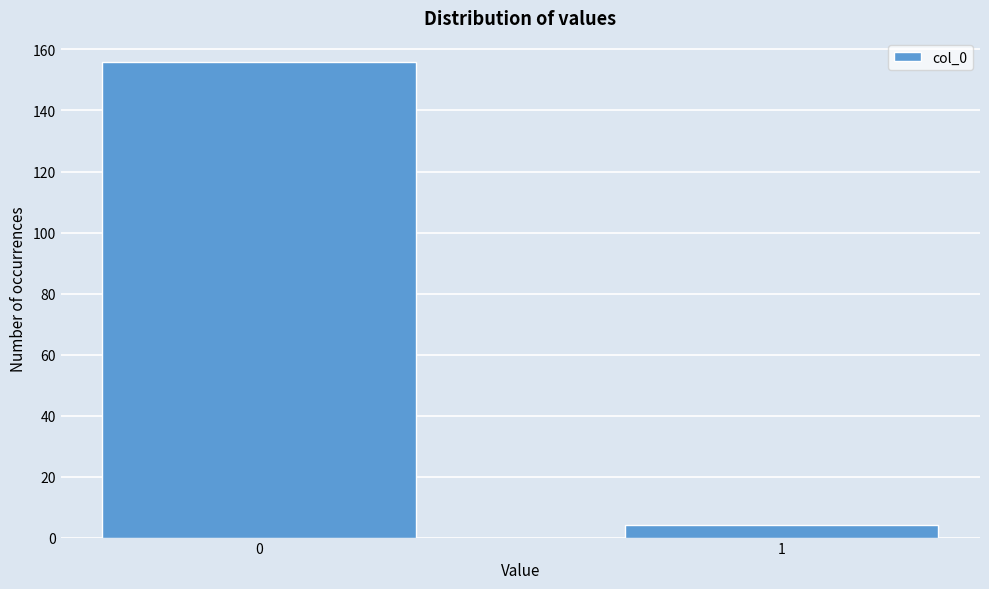

Reading left to right, transcribe all the data shown in this chart.

0=156	1=4